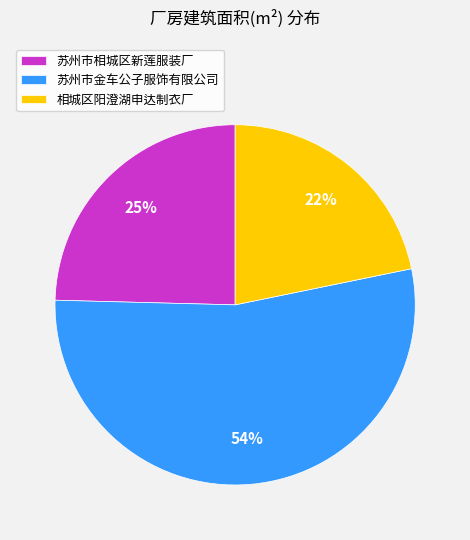

To the nearest percent, what is the average slice percentage?

33%